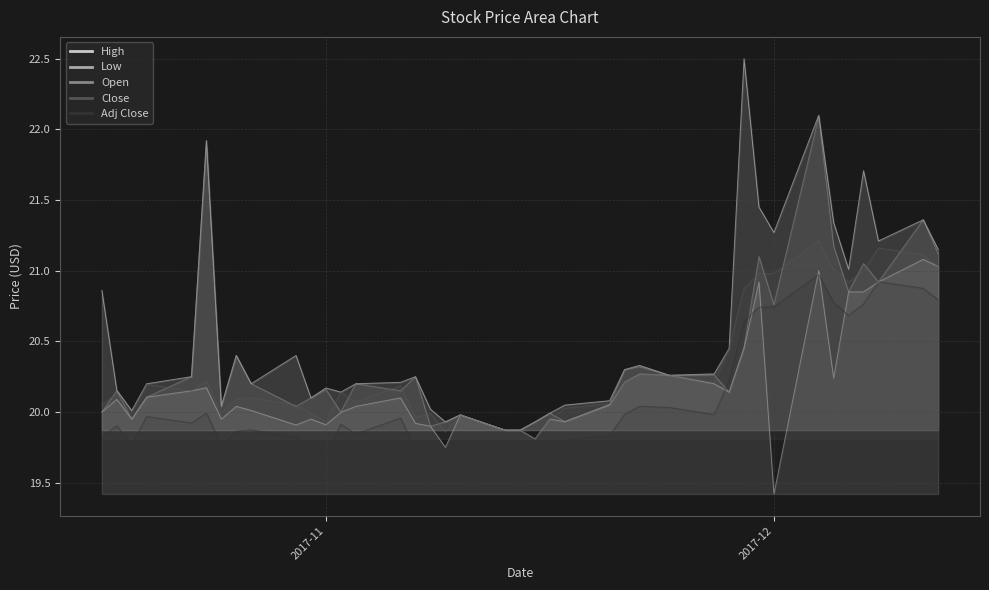

What is the spread (max minus min) of values at 2017-11-14?

0.2